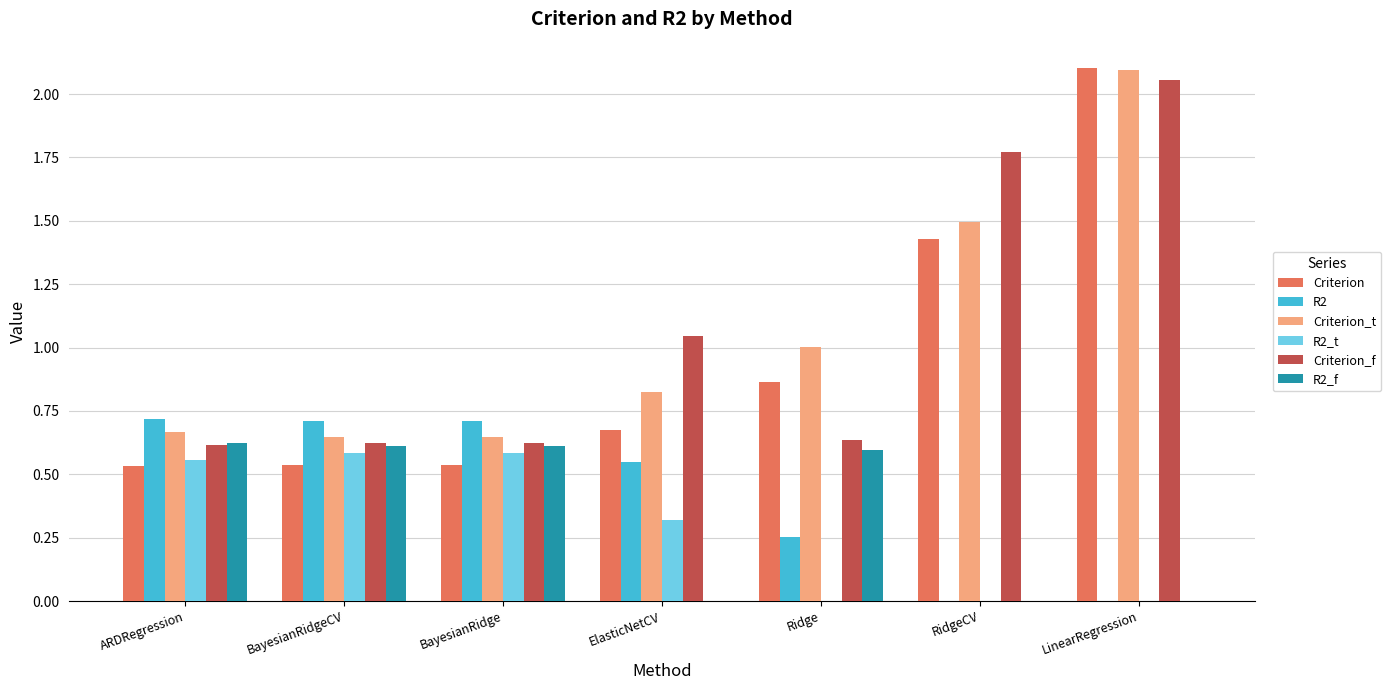

Which category has the highest value in the Criterion series?

LinearRegression